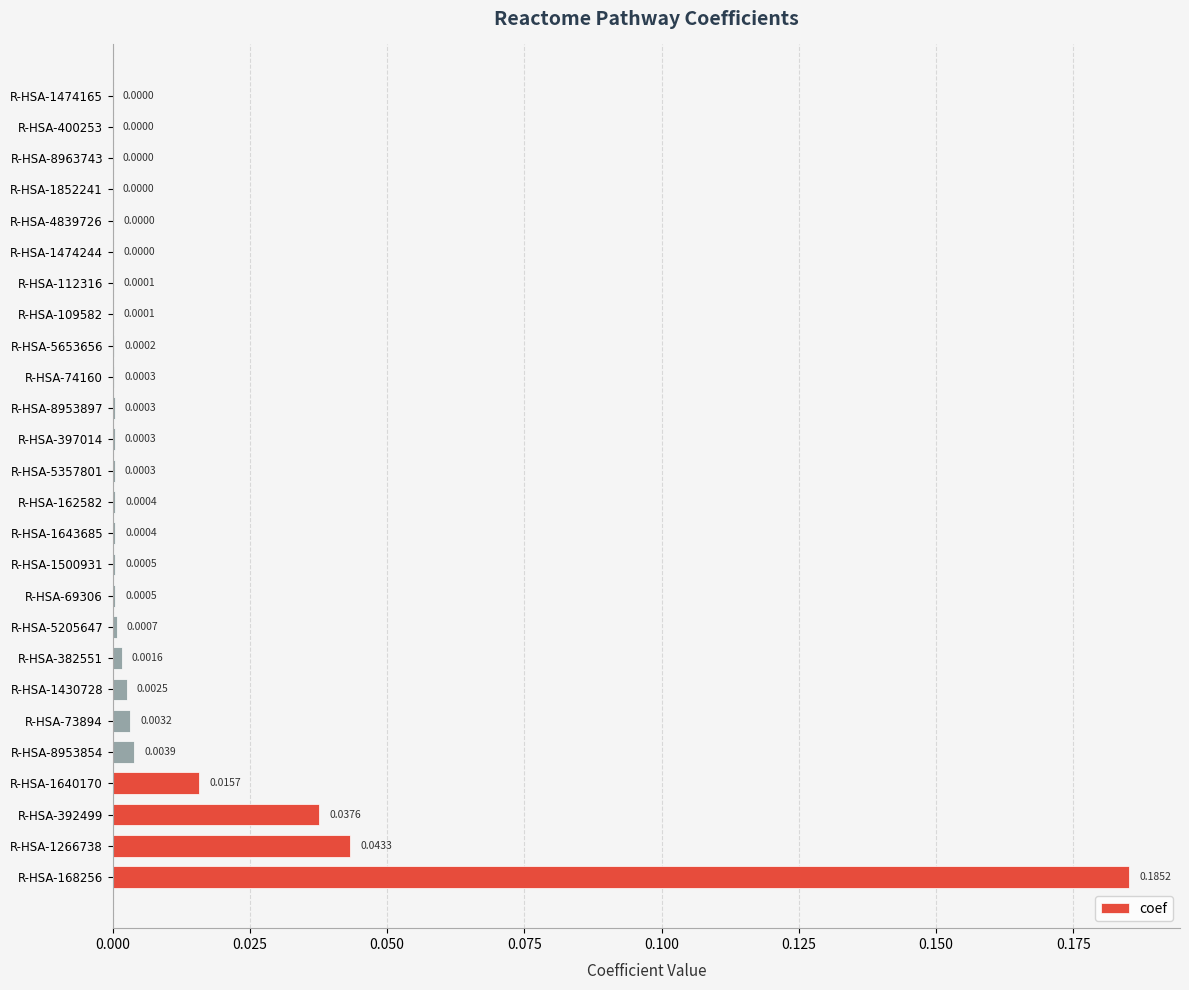

What is the sum of all values?

0.3